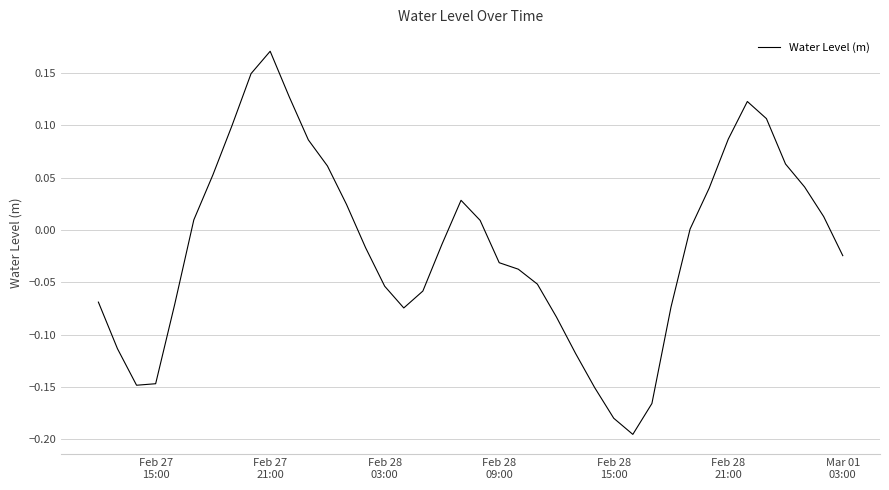

What is the difference between the maximum and minimum values?

0.4